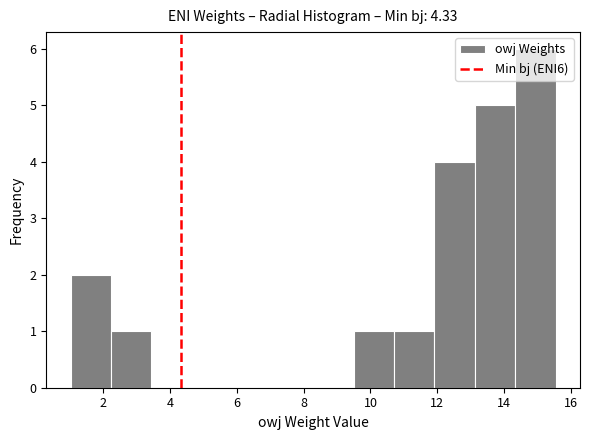

Which range on the x-axis has the tallest bar?

14.4 to 15.6